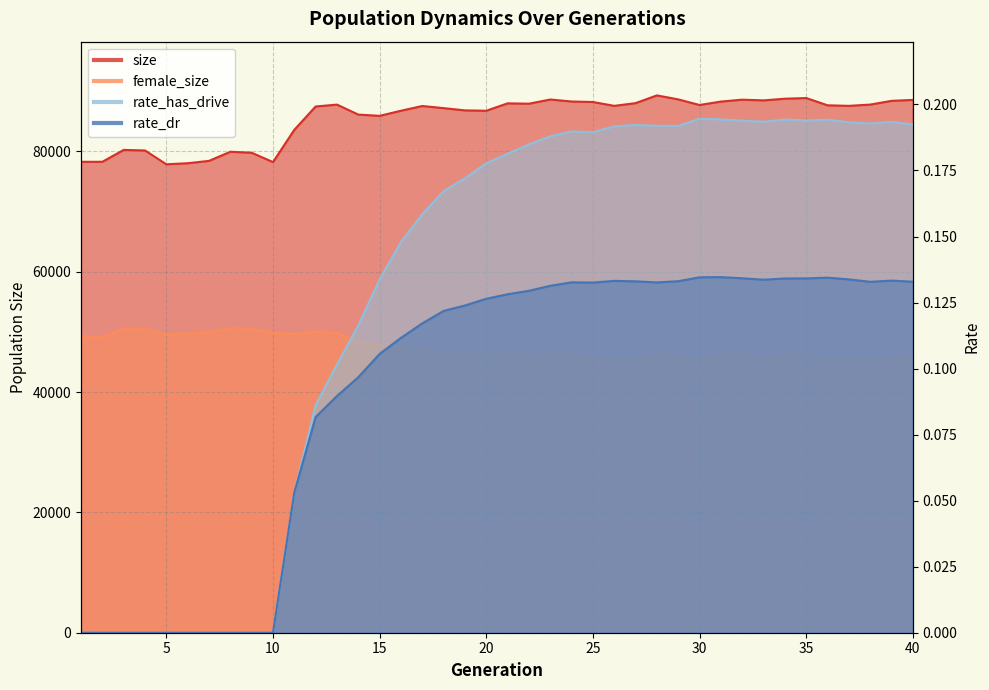

True or false: female_size and rate_has_drive intersect in this chart.

False